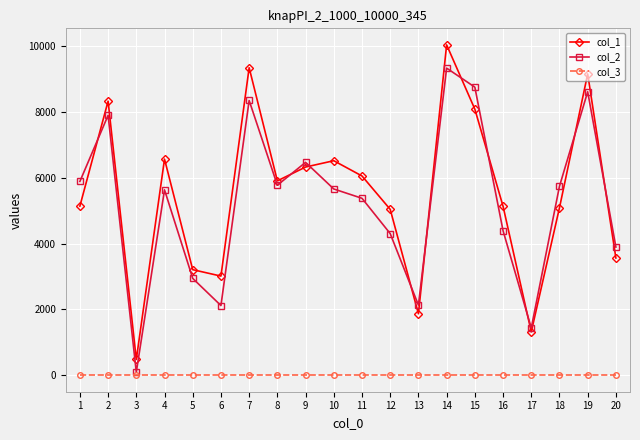

In col_2, how many points are lower than both neighbors (excluding endpoints)?

5